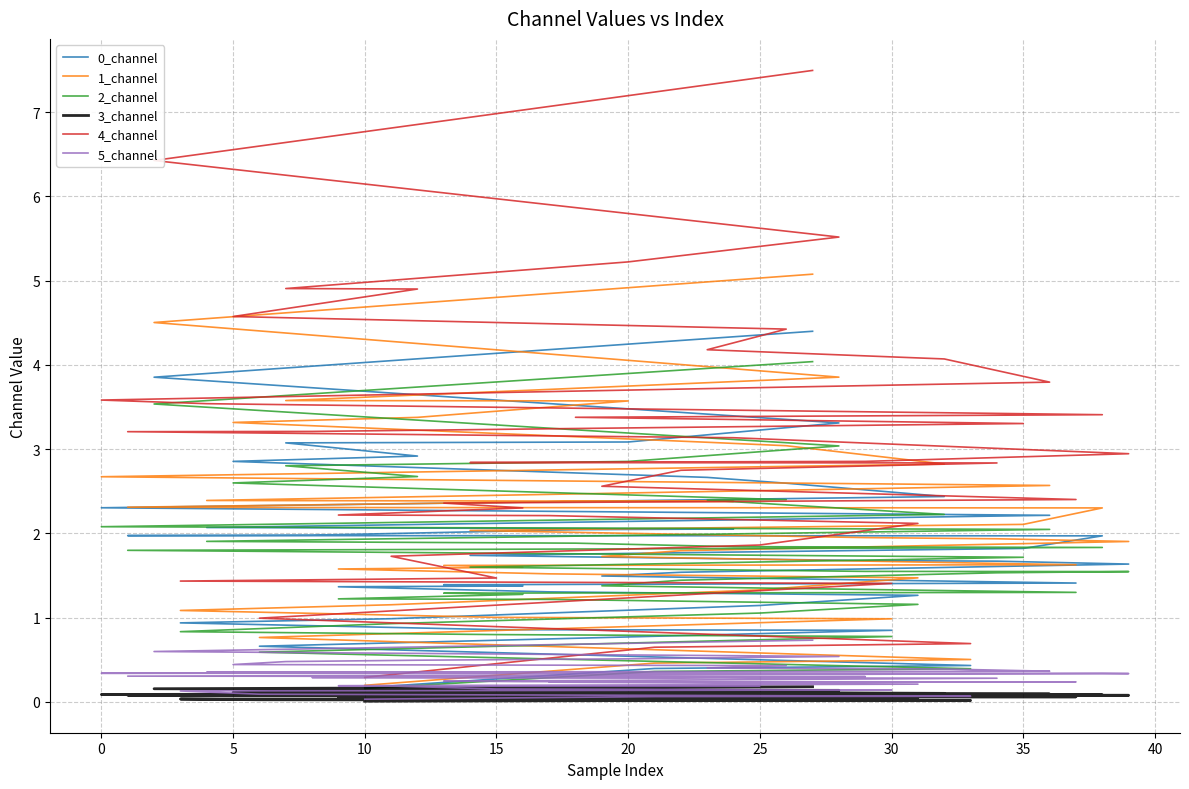

List the series in order of their peak value, highest first.

4_channel, 1_channel, 0_channel, 2_channel, 5_channel, 3_channel